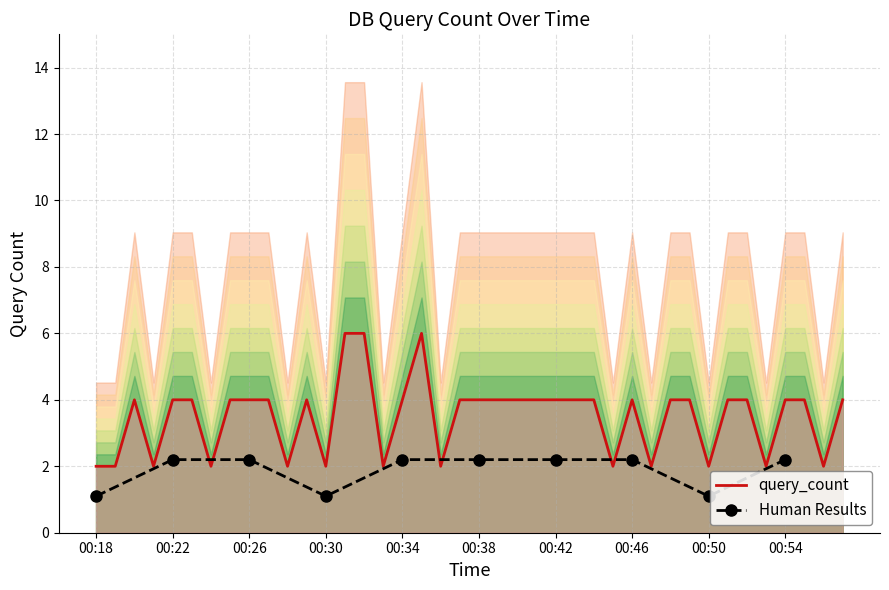

Rank the categories by value from highest to lowest.

00:31, 00:32, 00:35, 00:20, 00:22, 00:23, 00:25, 00:26, 00:27, 00:29, 00:34, 00:37, 00:38, 00:39, 00:40, 00:41, 00:42, 00:43, 00:44, 00:46, 00:48, 00:49, 00:51, 00:52, 00:54, 00:55, 00:57, 00:18, 00:19, 00:21, 00:24, 00:28, 00:30, 00:33, 00:36, 00:45, 00:47, 00:50, 00:53, 00:56